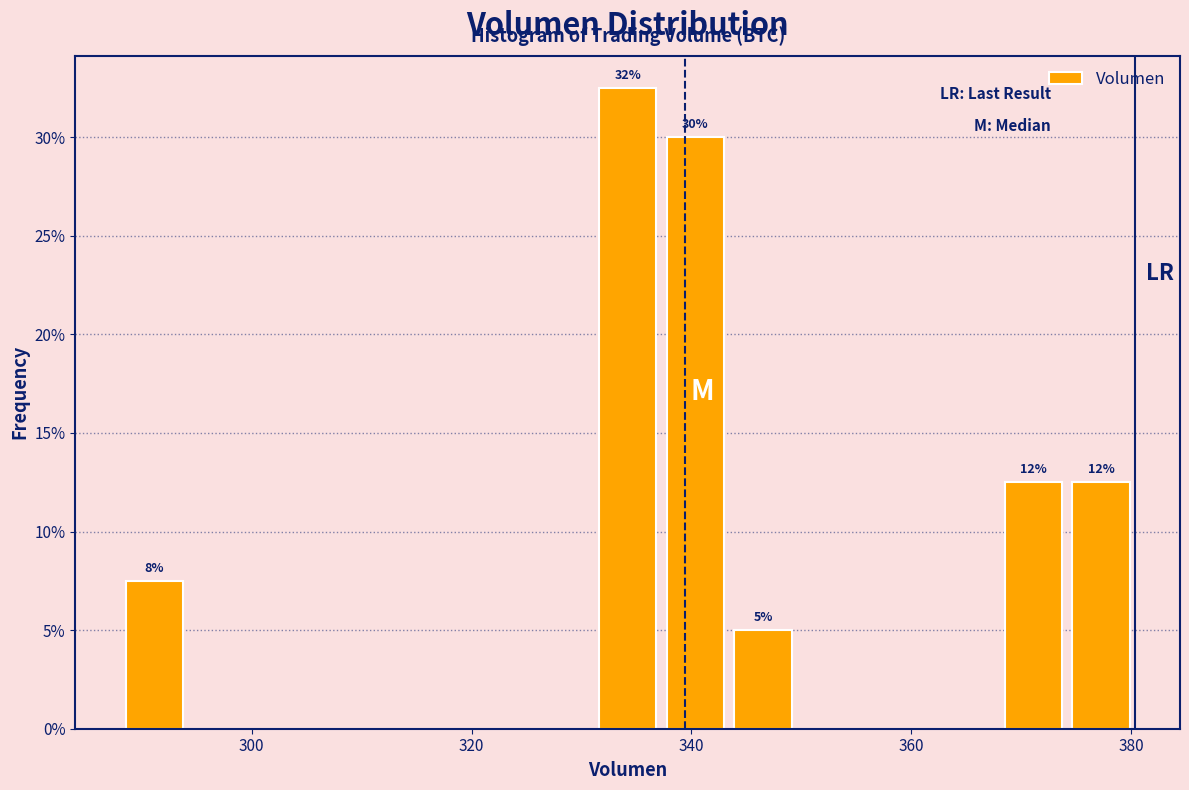

Around what value on the x-axis is the tallest bar? Give the approximate position of its centre, as read against the axis.

334